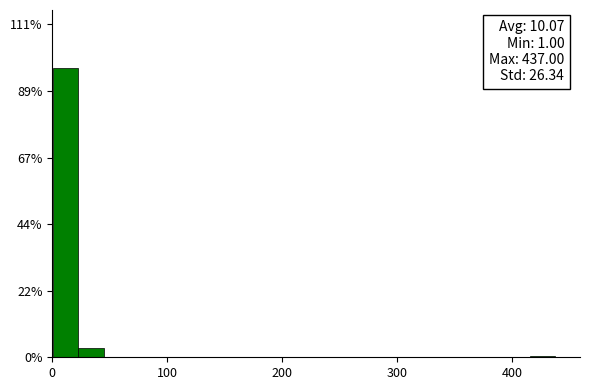

Around what value on the x-axis is the tallest bar? Give the approximate position of its centre, as read against the axis.

10